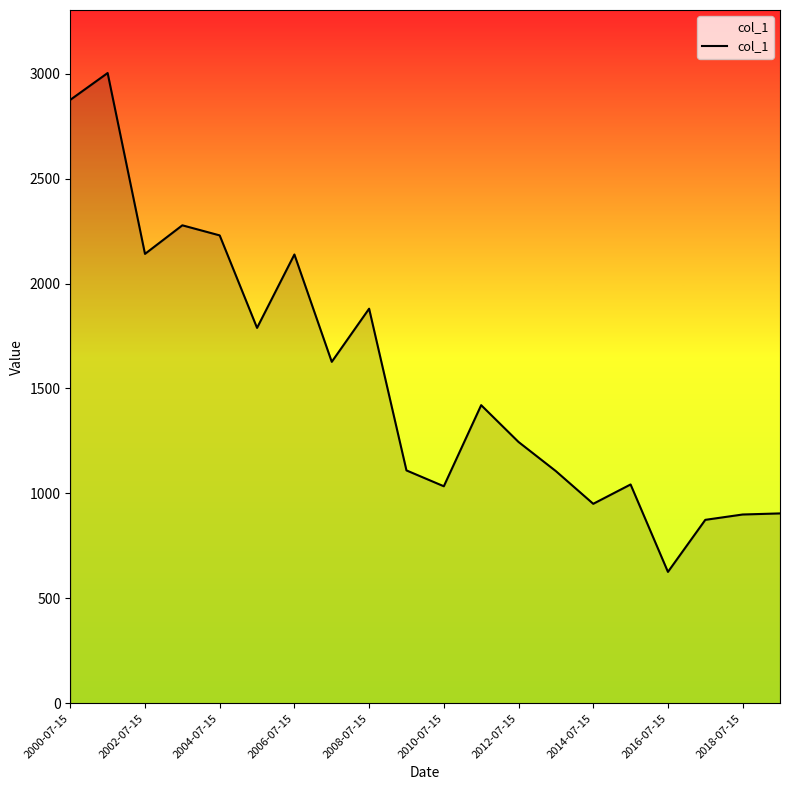

What is the difference between the maximum and minimum values?

2376.6